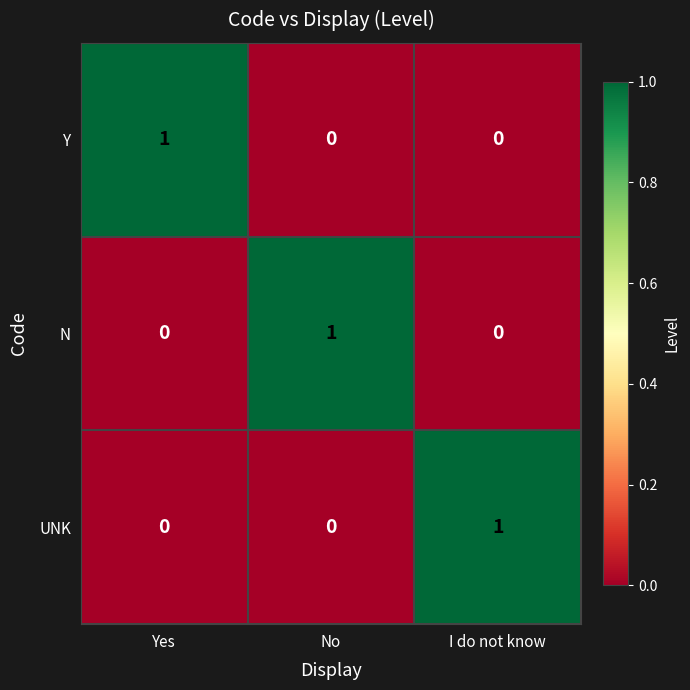

The N series shows 0 at Yes. True or false?

True